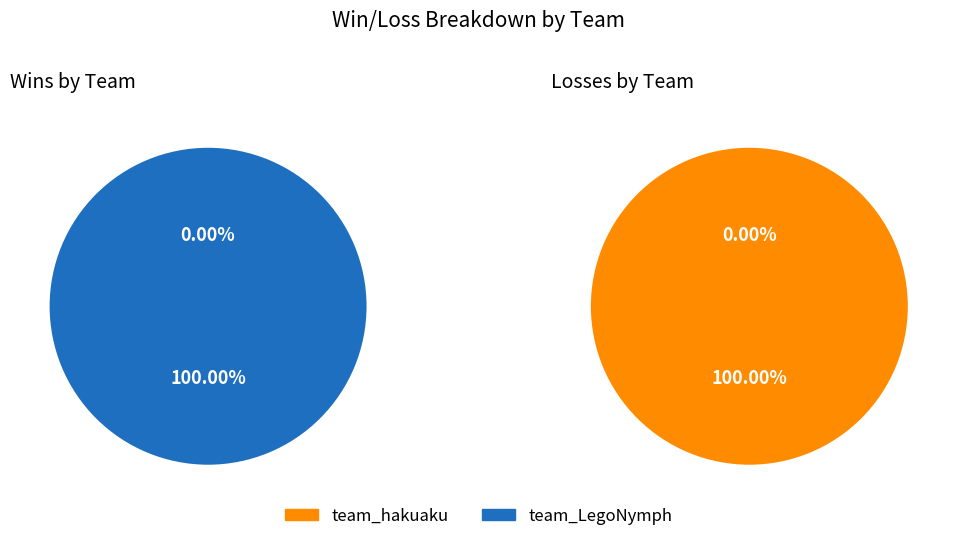

Count the number of slices in the pie.

2